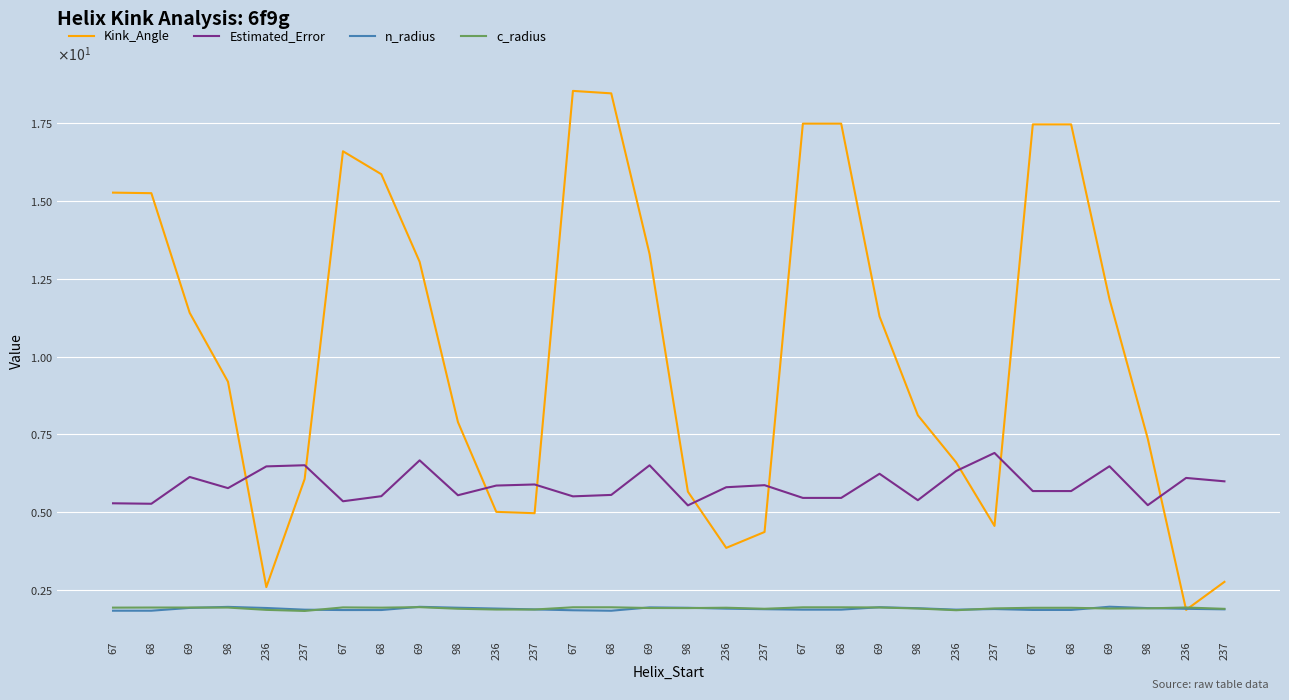

Which category has the lowest value in the n_radius series?

68